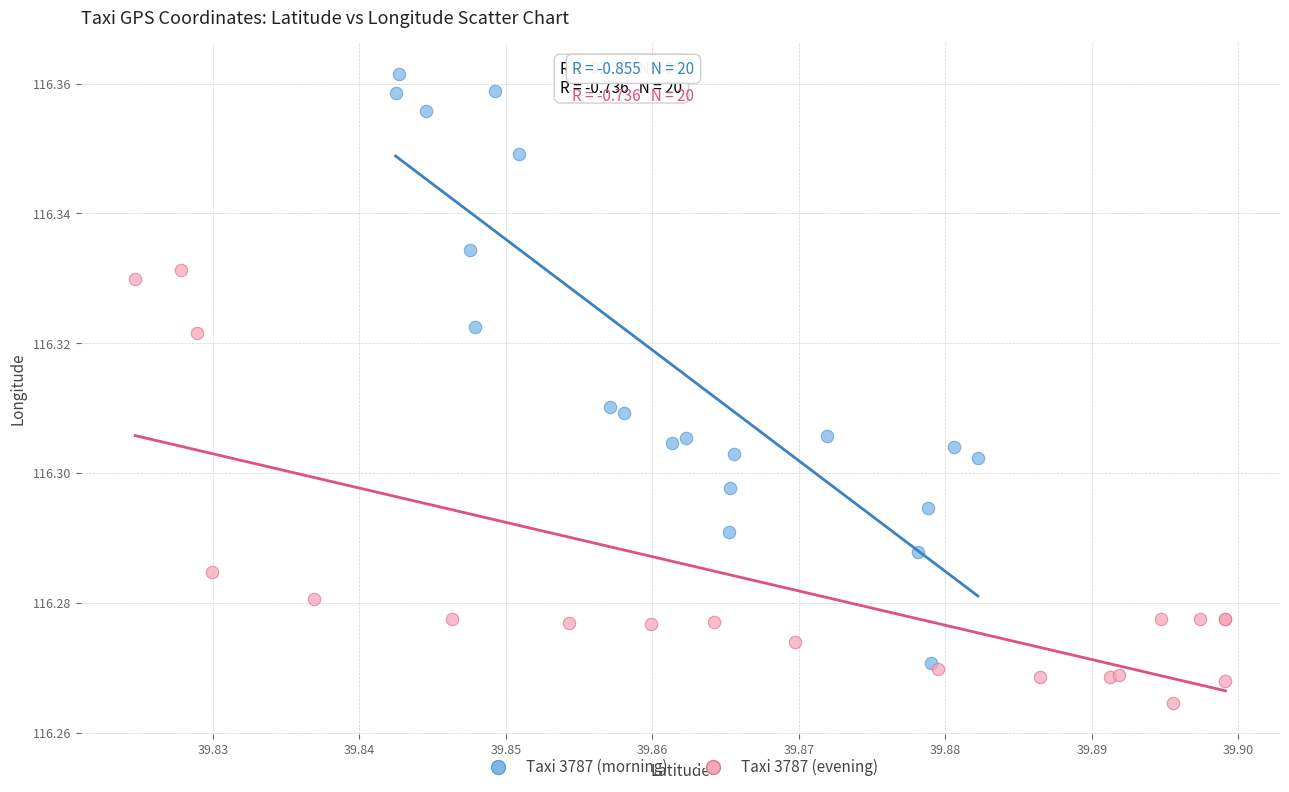

Which series reaches the minimum Y coordinate?

Taxi 3787 (evening)